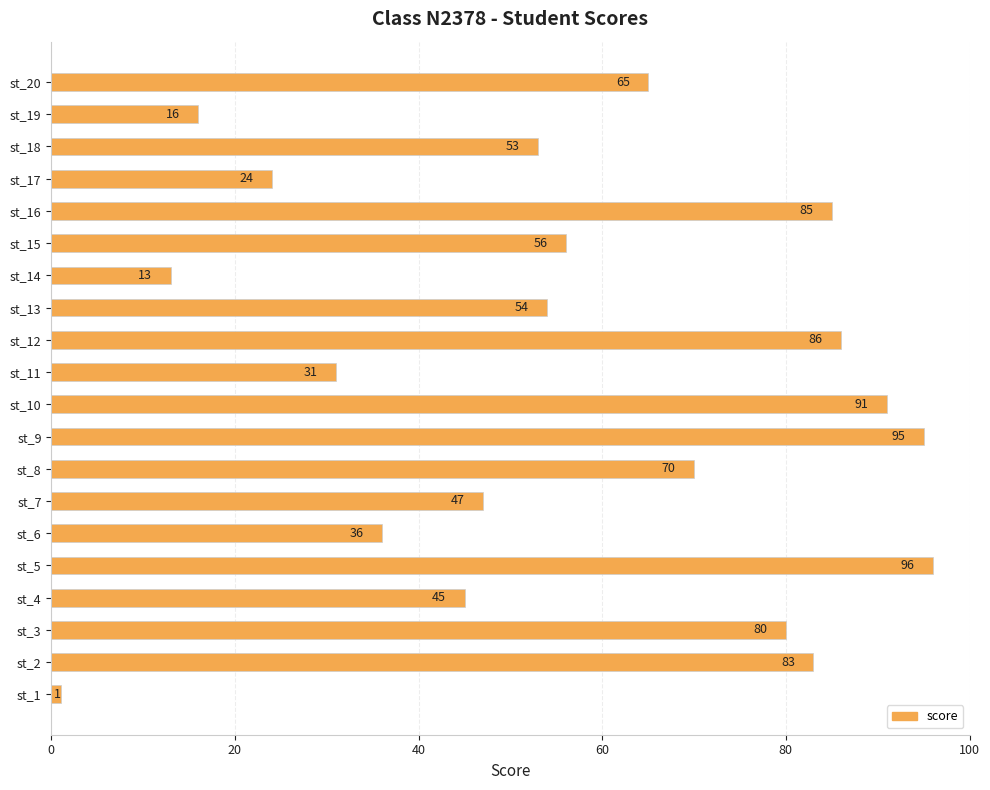

Which label corresponds to the largest value in the chart?

st_5